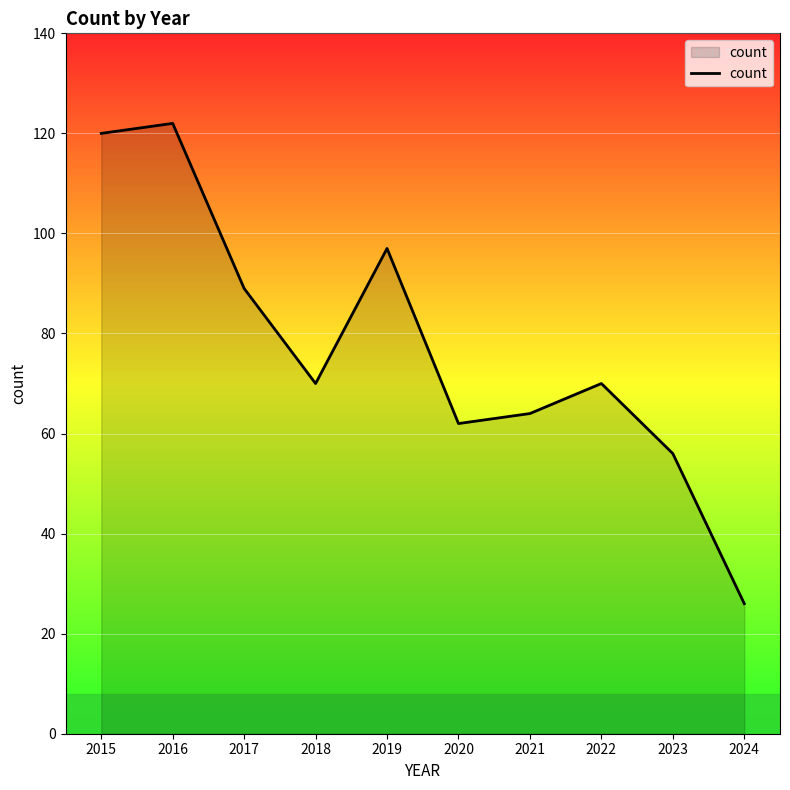

What is the ratio of the value at 2017 to the value at 2024?

3.4